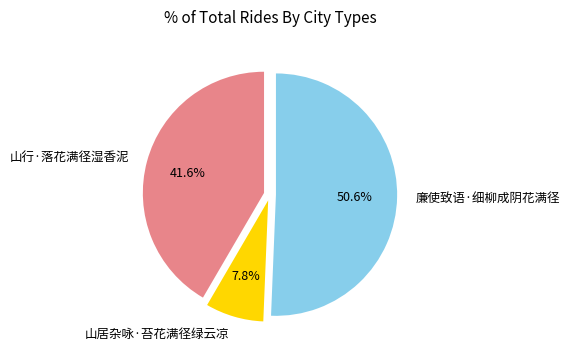

Which slice is the largest?

廉使致语·细柳成阴花满径